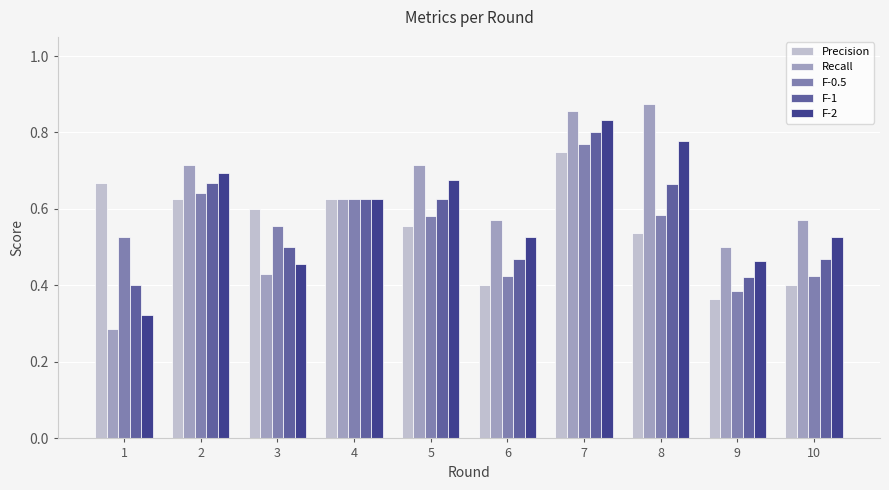

What is the sum of the Precision values at 10 and 1?

1.1